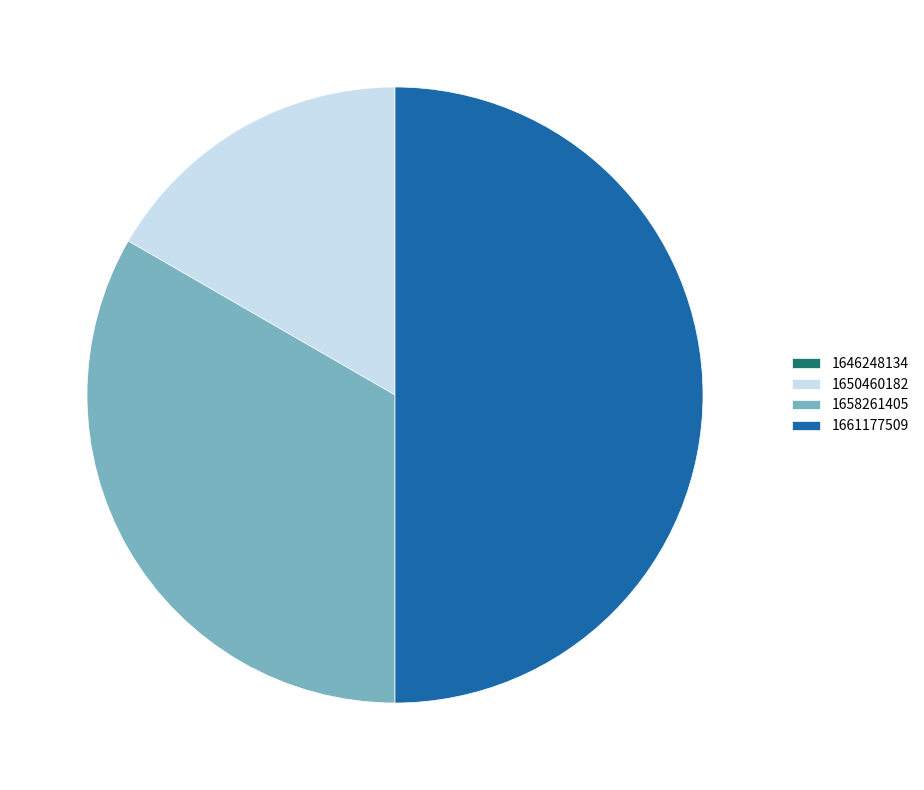

Is 1650460182 the majority of the pie?

No